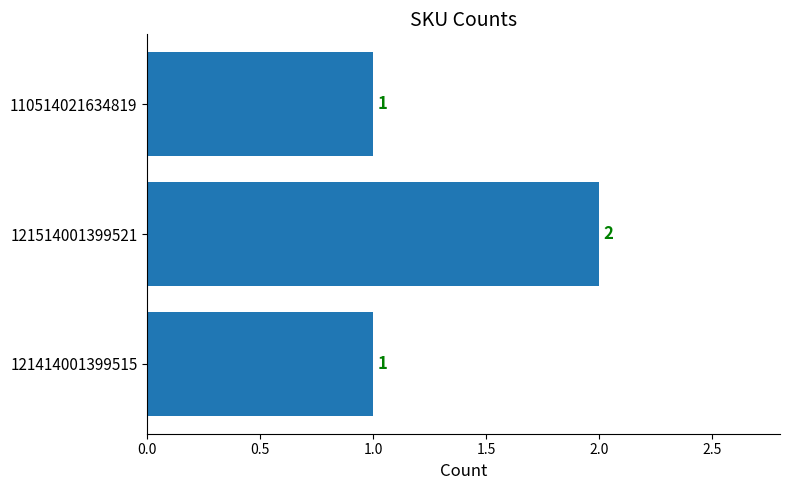

Count the values in the range 1 to 2.

3